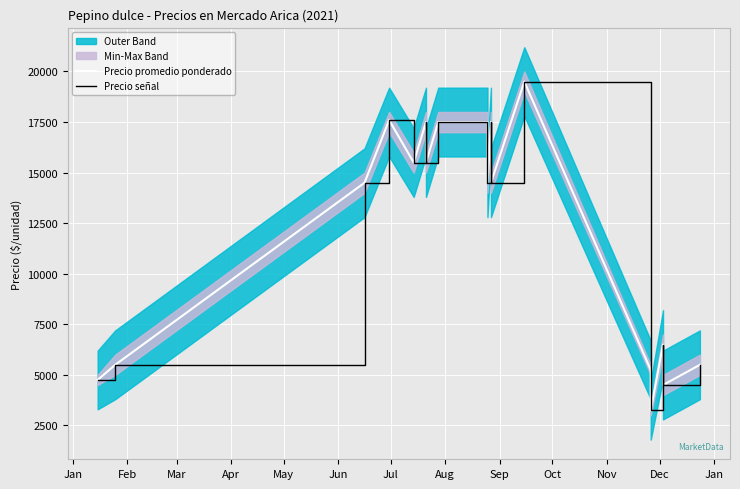

Is the value of Precio promedio ponderado at 14 greater than the value of Precio señal at 17?

No